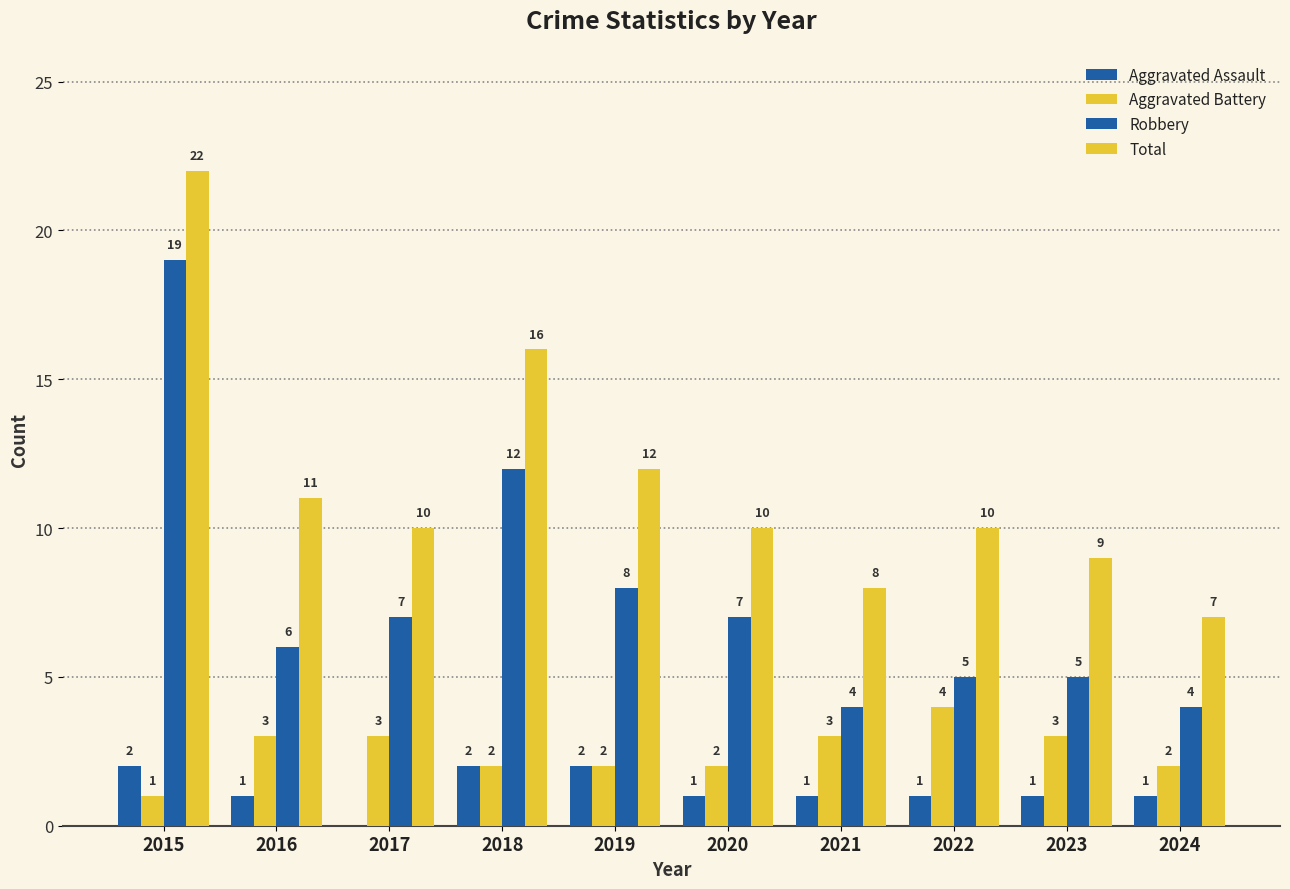

At 2021, list the series in order from largest to smallest.

Total, Robbery, Aggravated Battery, Aggravated Assault